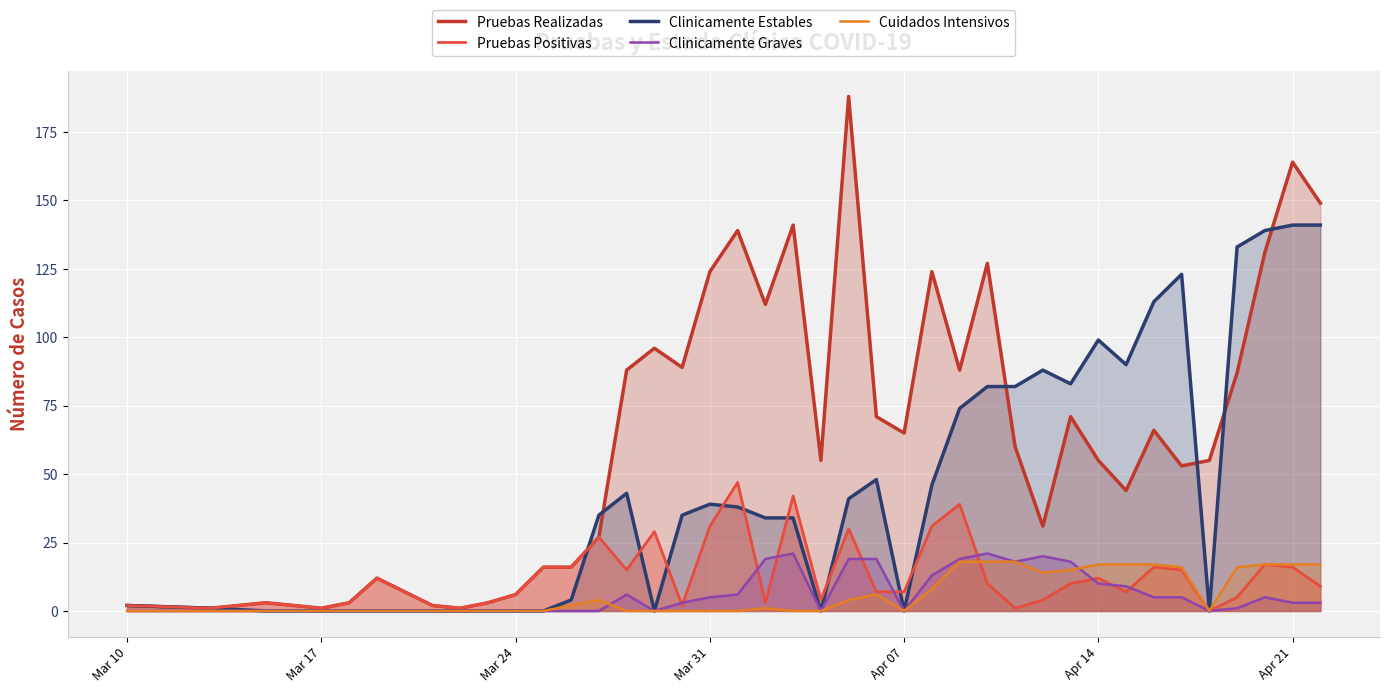

What is the average value of the Pruebas Realizadas series?

64